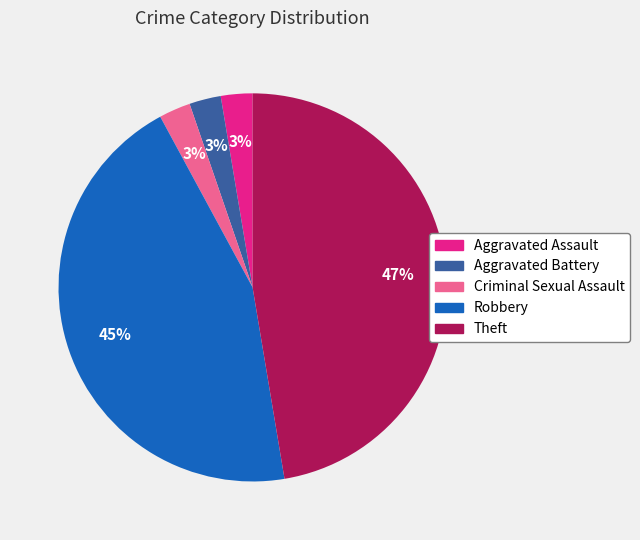

Does Robbery account for over 50% of the chart?

No